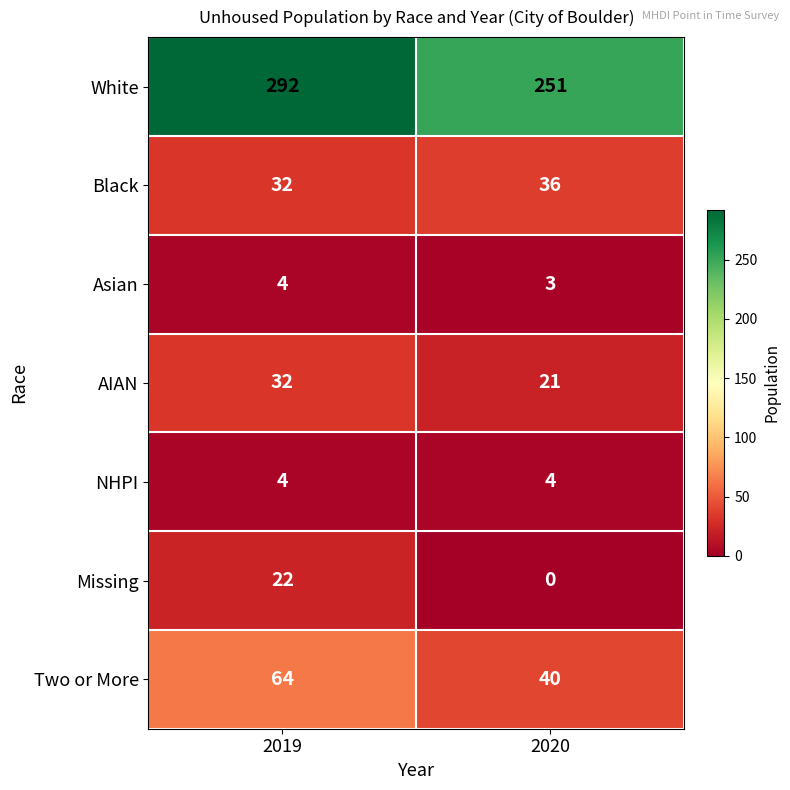

Which series changed the most between 2019 and 2020?

White